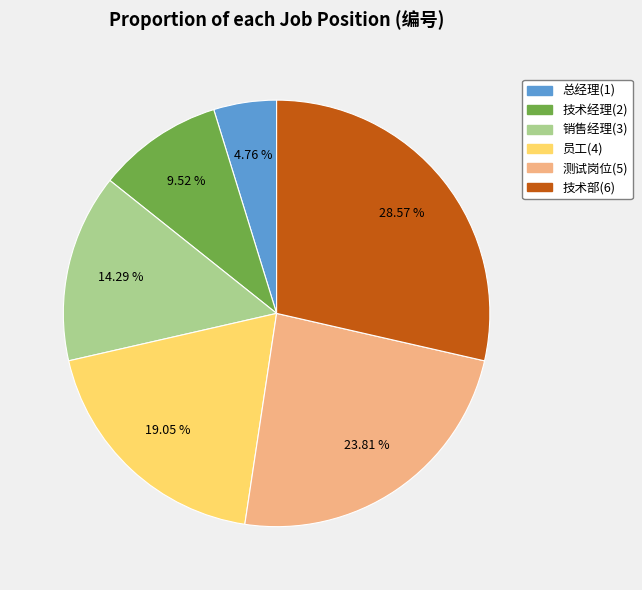

How much of the chart is everything except 销售经理(3)?

85.7%